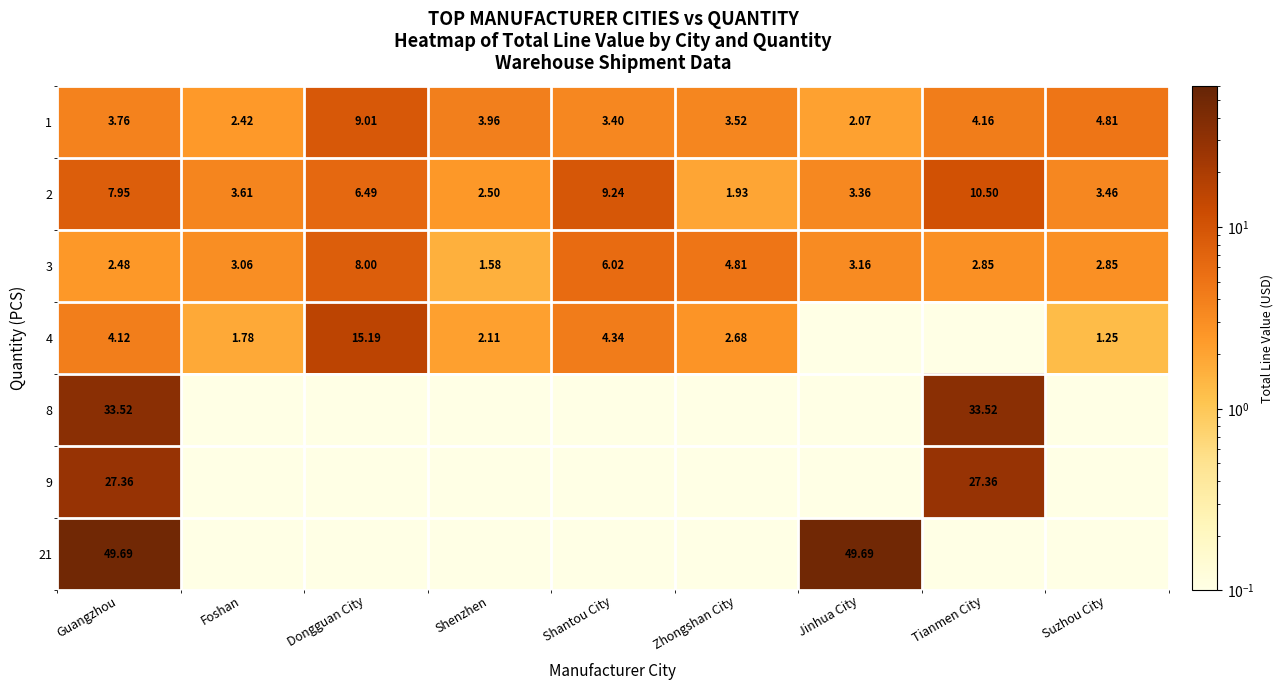

Is the value of 2 at Guangzhou greater than the value of 1 at Shantou City?

Yes